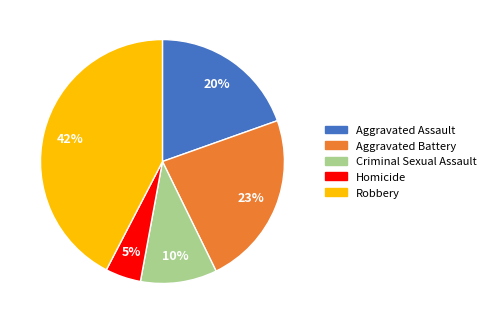

How many slices are in this pie chart?

5